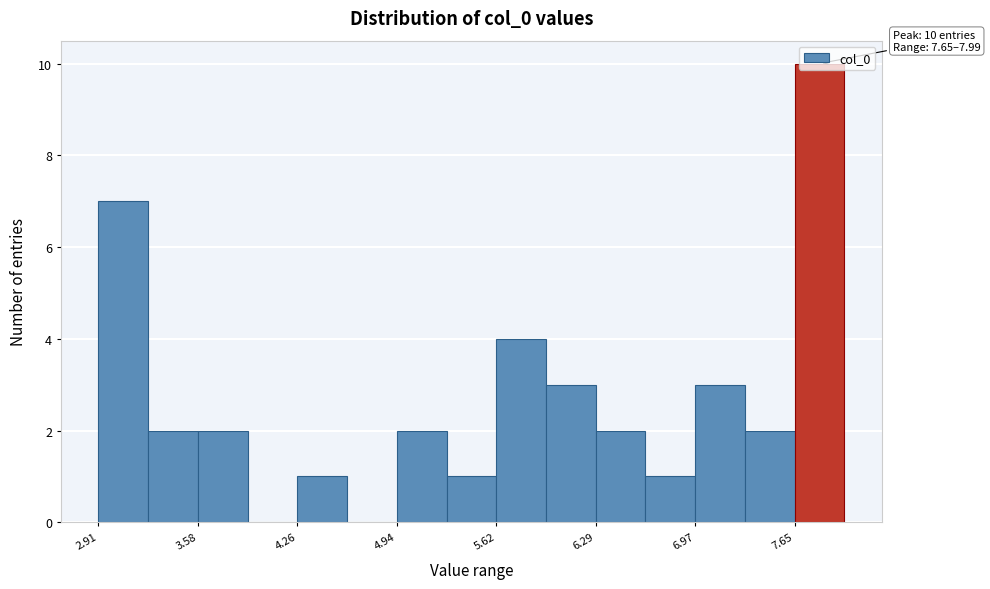

Read against the x-axis, roughly where is the centre of the tallest bar?

7.8